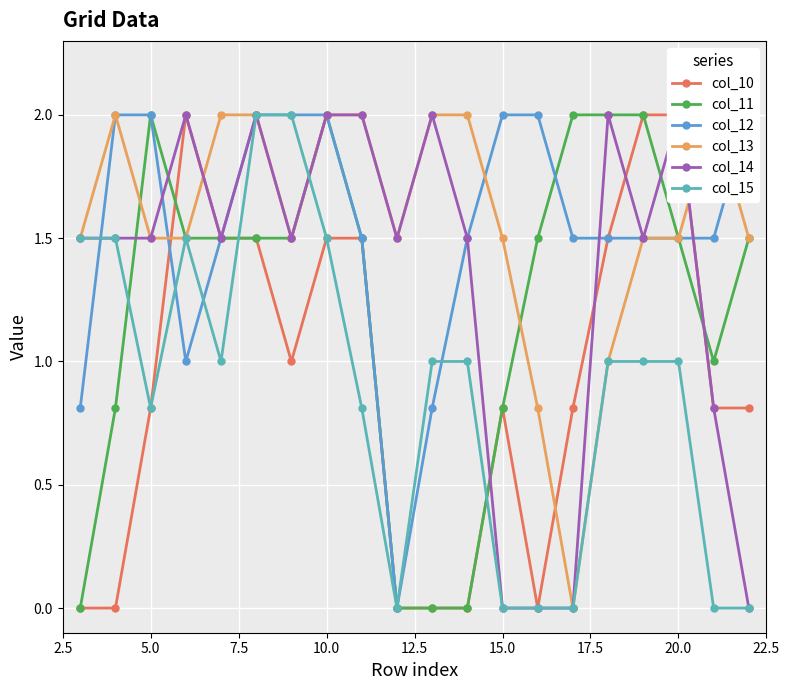

True or false: col_11 has more than 1 interior local peaks.

True